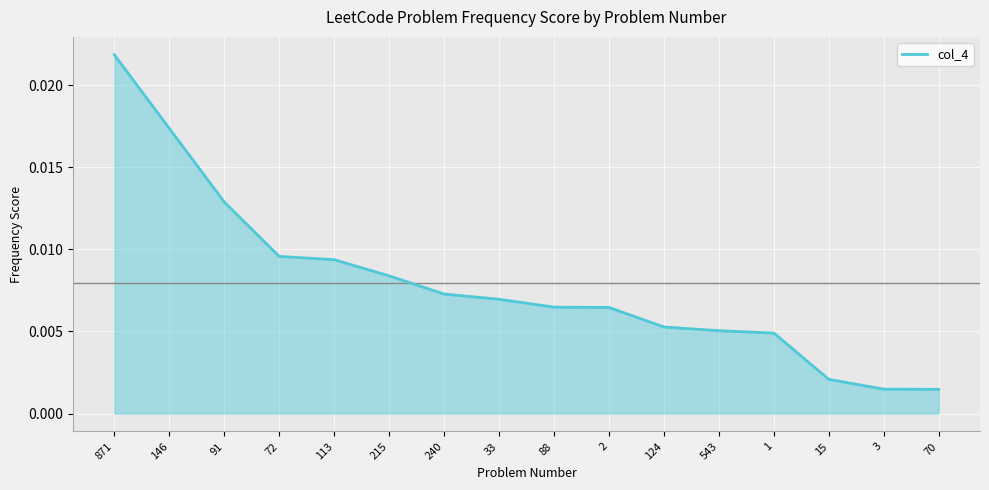

What position from the left is 72?

4